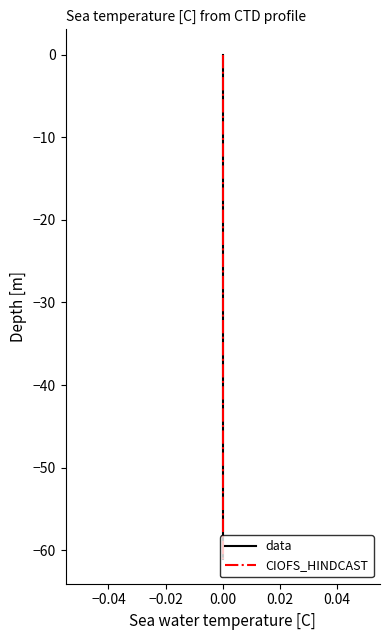

Reading right to left, transcribe all the data shown in this chart.

data: -61	-60	-52	-51	-50	-42	-41	-40	-32	-31	-30	-22	-21	-20	-12	-11	-10	-2	-1	0
CIOFS_HINDCAST: -61	-60	-52	-51	-50	-42	-41	-40	-32	-31	-30	-22	-21	-20	-12	-11	-10	-2	-1	0